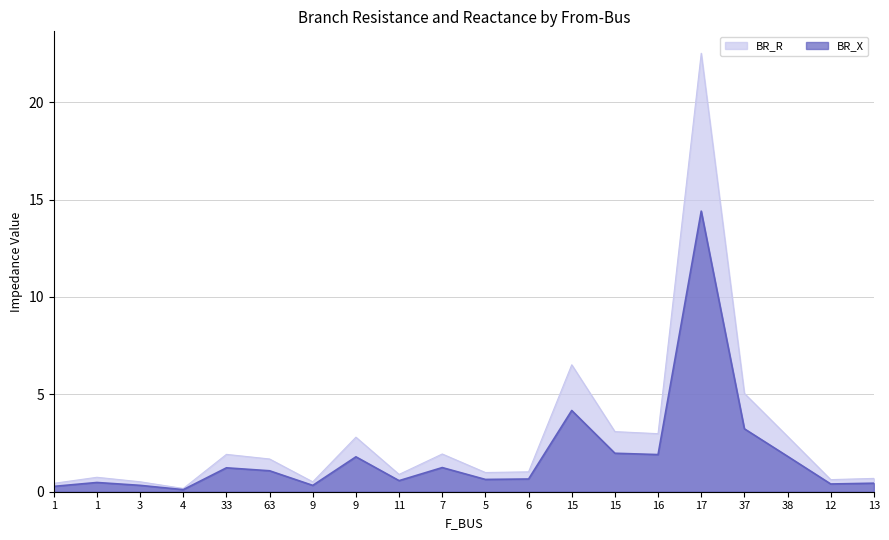

What is the highest value of the BR_X series?

14.4